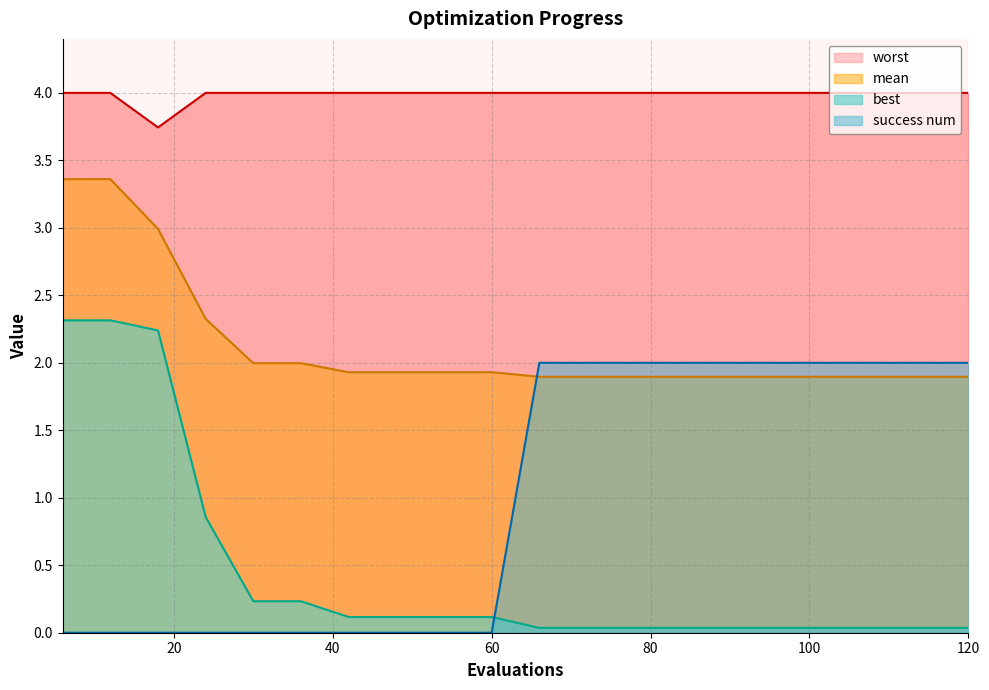

True or false: worst has more than 0 interior local peaks.

False